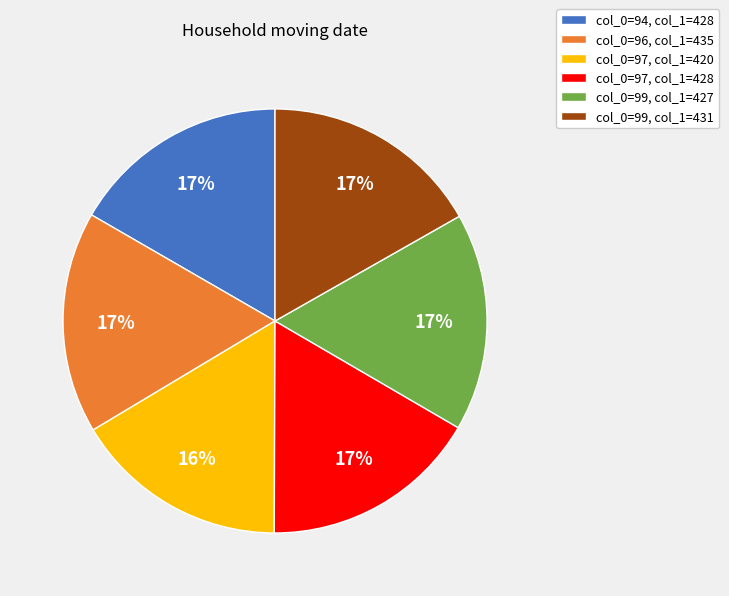

Count the number of slices in the pie.

6